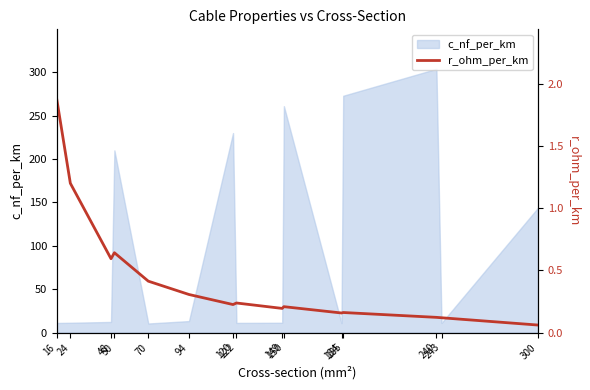

Reading left to right, what are all the values shown in this chart?

16=1.9	24=1.2	48=0.6	50=0.6	70=0.4	94=0.3	120=0.2	122=0.2	149=0.2	150=0.2	184=0.2	185=0.2	240=0.1	243=0.1	300=0.1